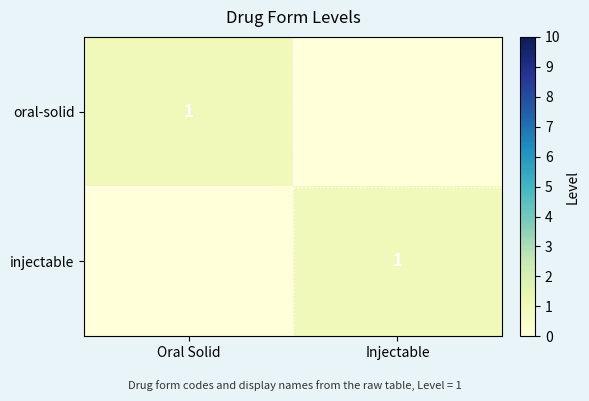

What is the difference between the highest and lowest values at Injectable?

1